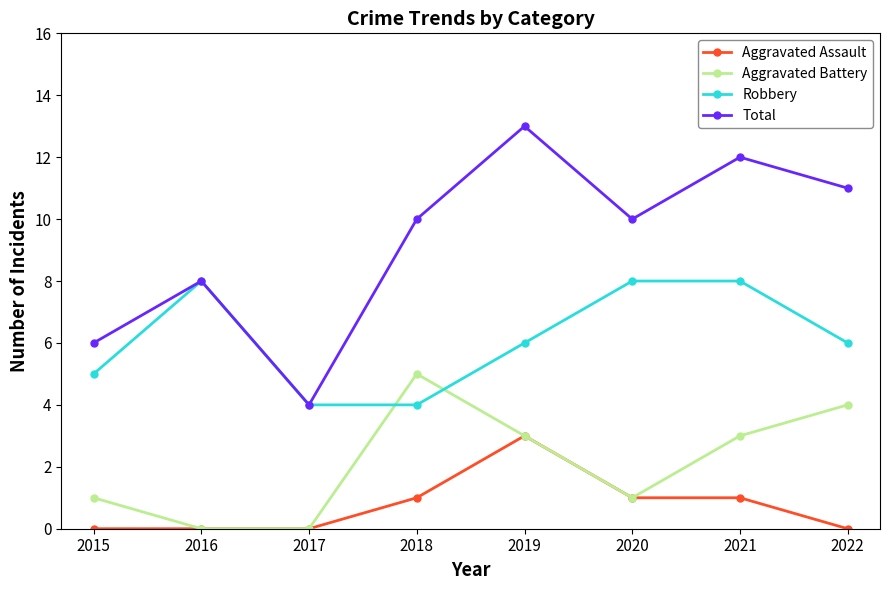

What value does the Robbery series have at 2021?

8